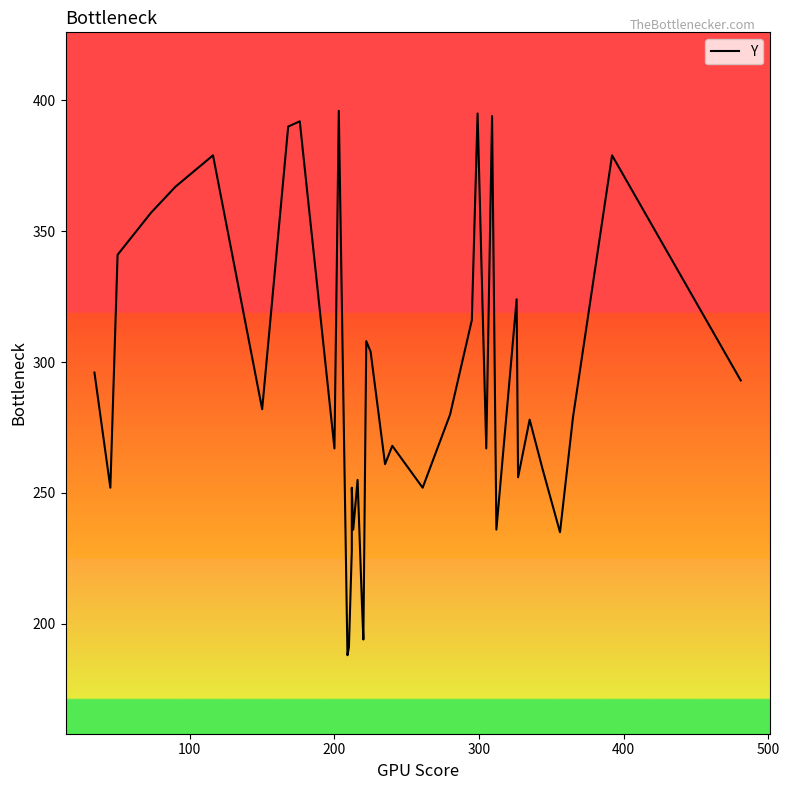

Count the number of data series in this chart.

1